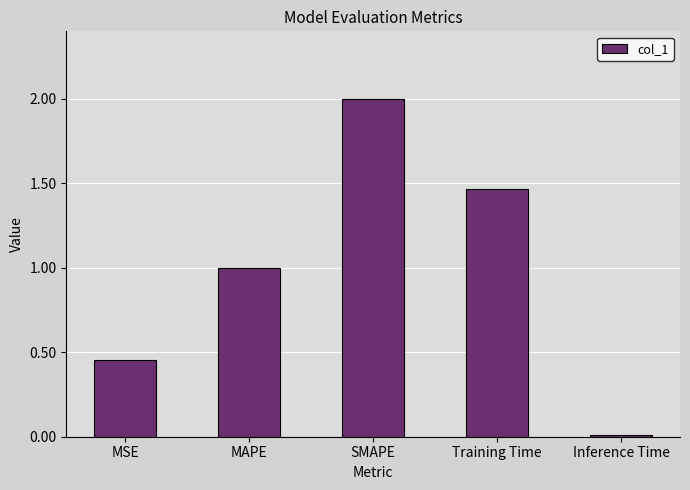

What is the change in value from SMAPE to Inference Time?

-2.0